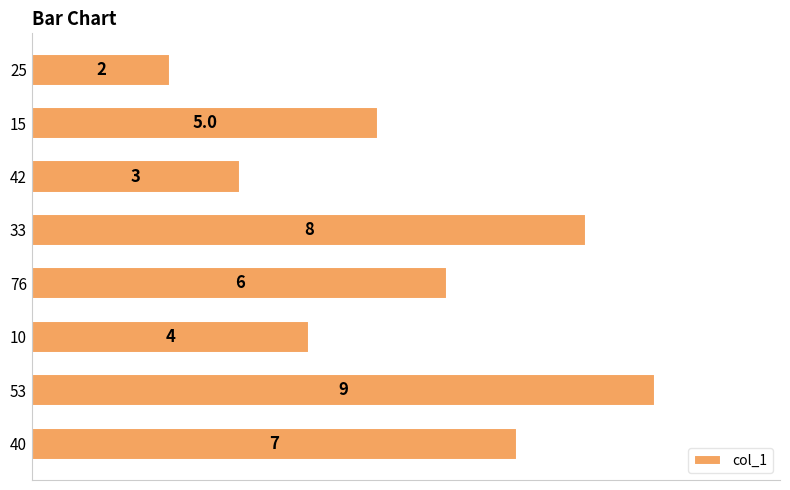

What is the difference between the maximum and second lowest values?

6